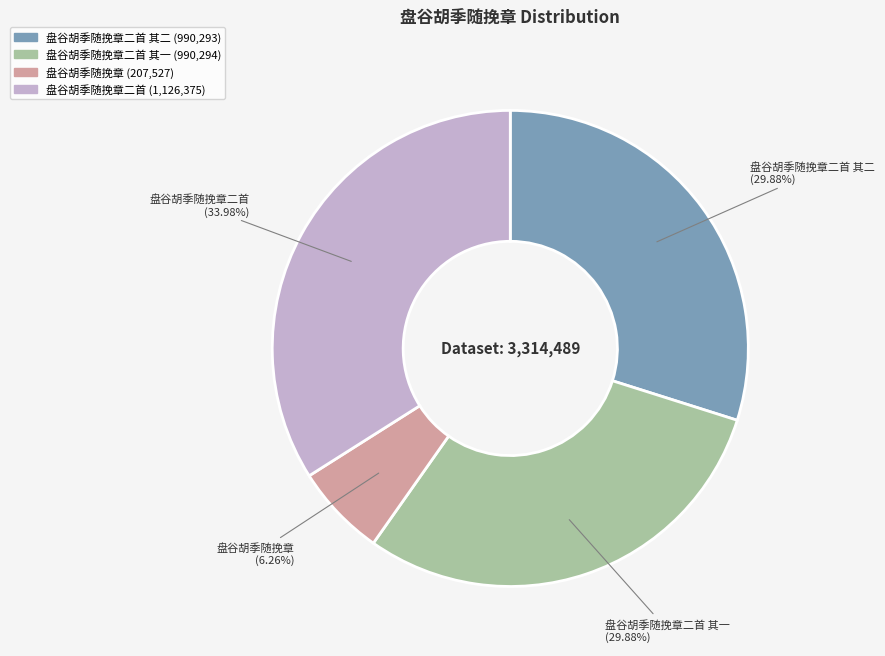

Is there any slice that represents more than half of the pie?

No